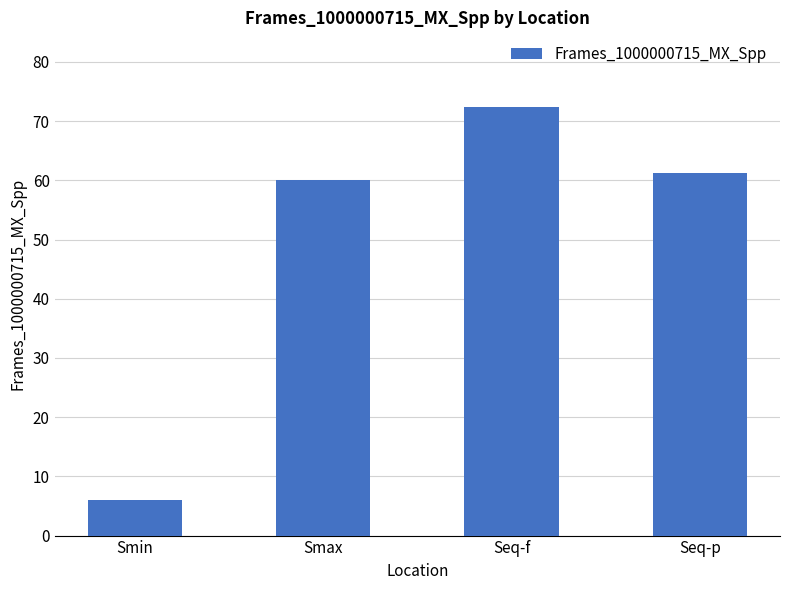

Rank the categories by value from highest to lowest.

Seq-f, Seq-p, Smax, Smin